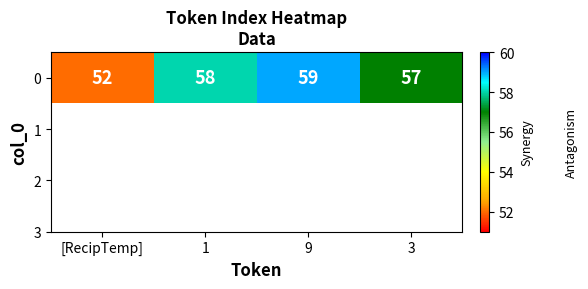

Rank the categories by value from highest to lowest.

9, 1, 3, [RecipTemp]